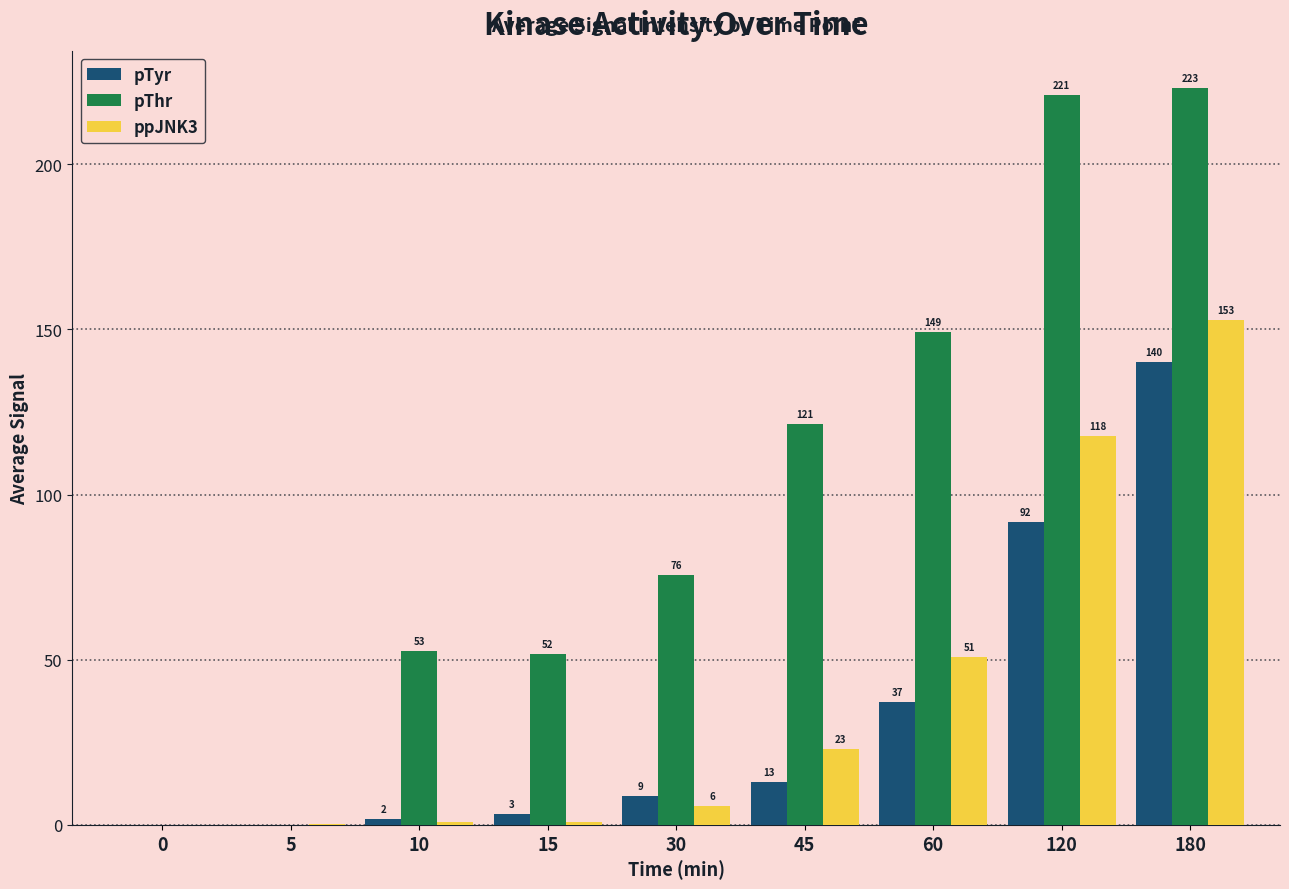

True or false: ppJNK3 has a value of 50.8 at 60.

True